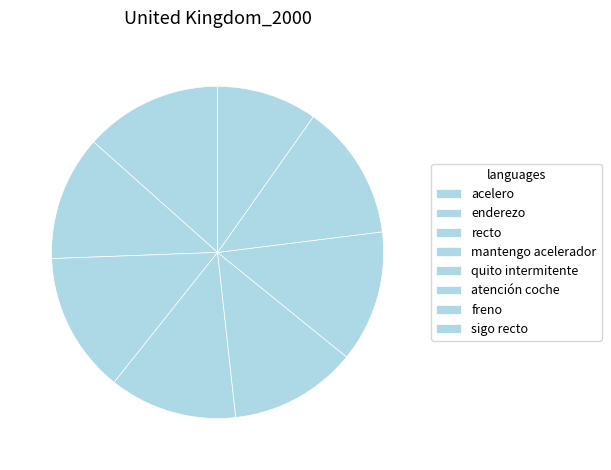

The quito intermitente slice represents 12% of the pie. True or false?

True